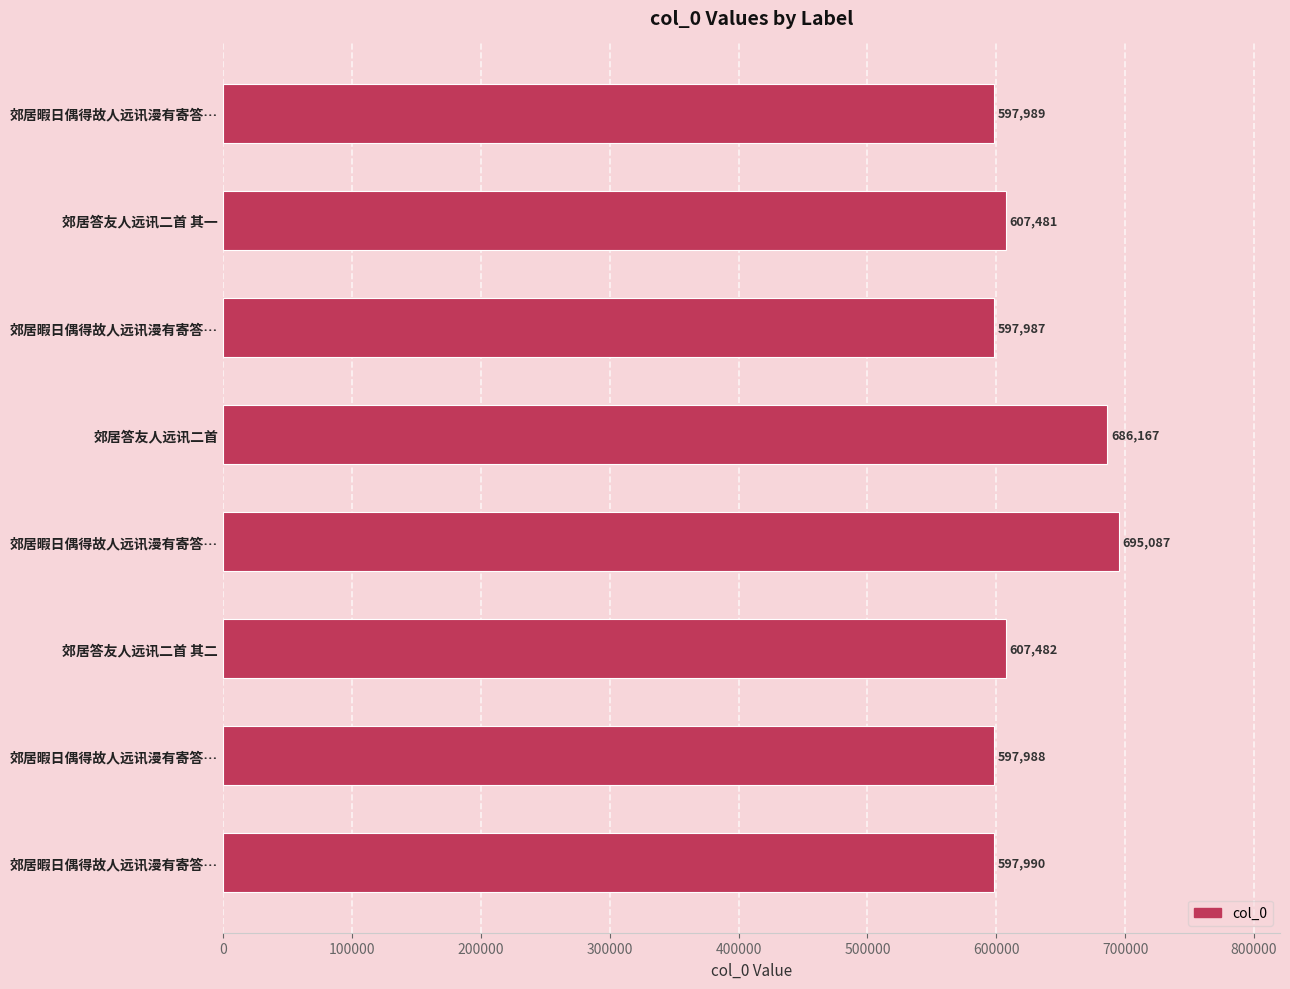

What is the difference between the maximum and second lowest values?

97099